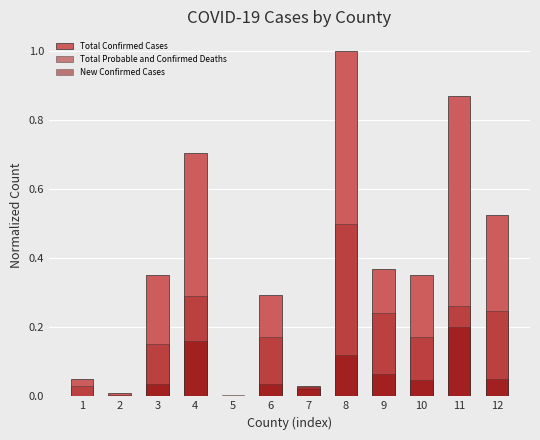

Rank the series by their average value, from highest to lowest.

Total Confirmed Cases, Total Probable and Confirmed Deaths, New Confirmed Cases